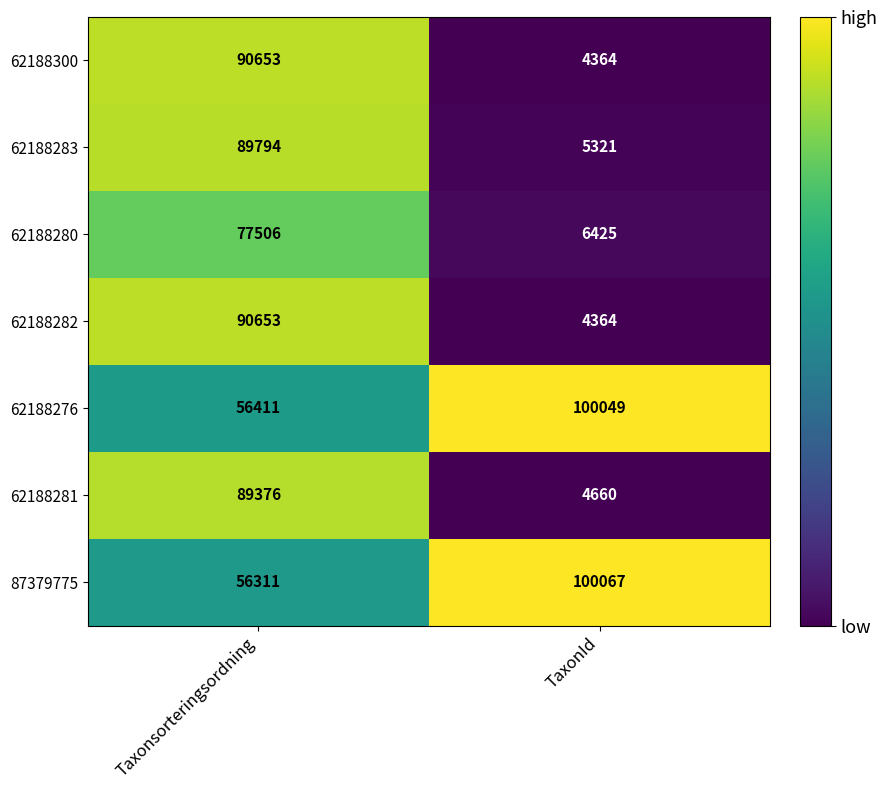

What is the difference between the 62188280 values at Taxonsorteringsordning and TaxonId?

71081